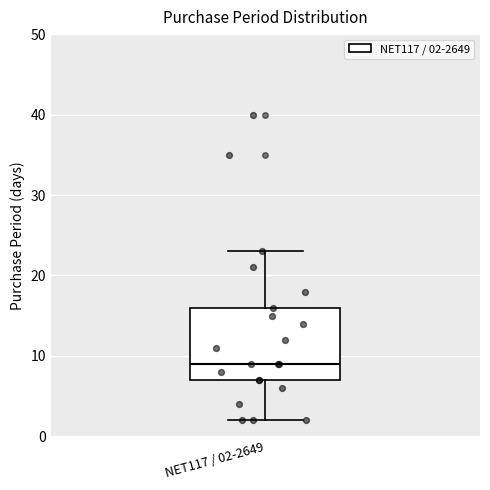

Transcribe this box plot: give where the median line is, the range the box spans, and where the two whiskers end, as read against the y-axis. The values are not printed on the chart, so give them approximately, as read against the axis.

median 9, box 7 to 16, whiskers 2 to 23